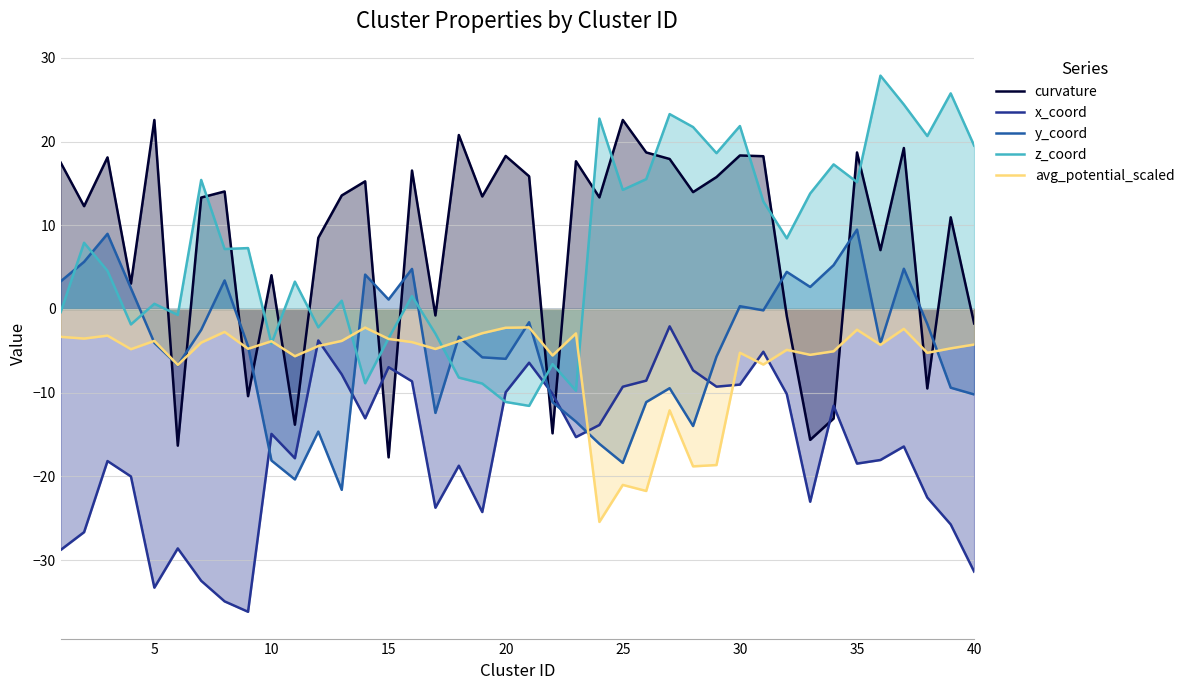

What is the minimum value shown in the chart?

-36.2